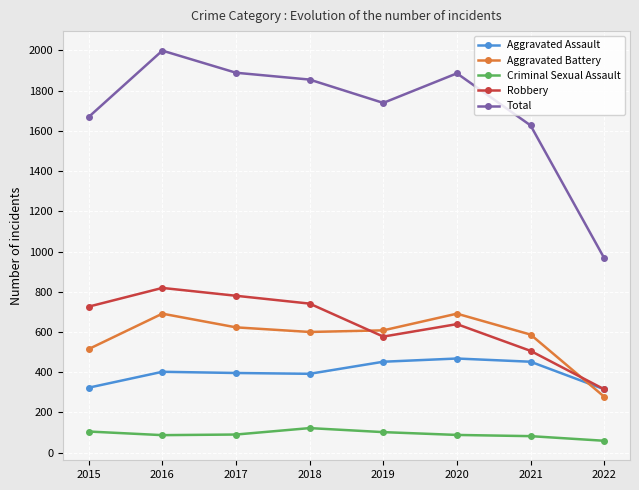

Rank the series by their maximum value, from highest to lowest.

Total, Robbery, Aggravated Battery, Aggravated Assault, Criminal Sexual Assault